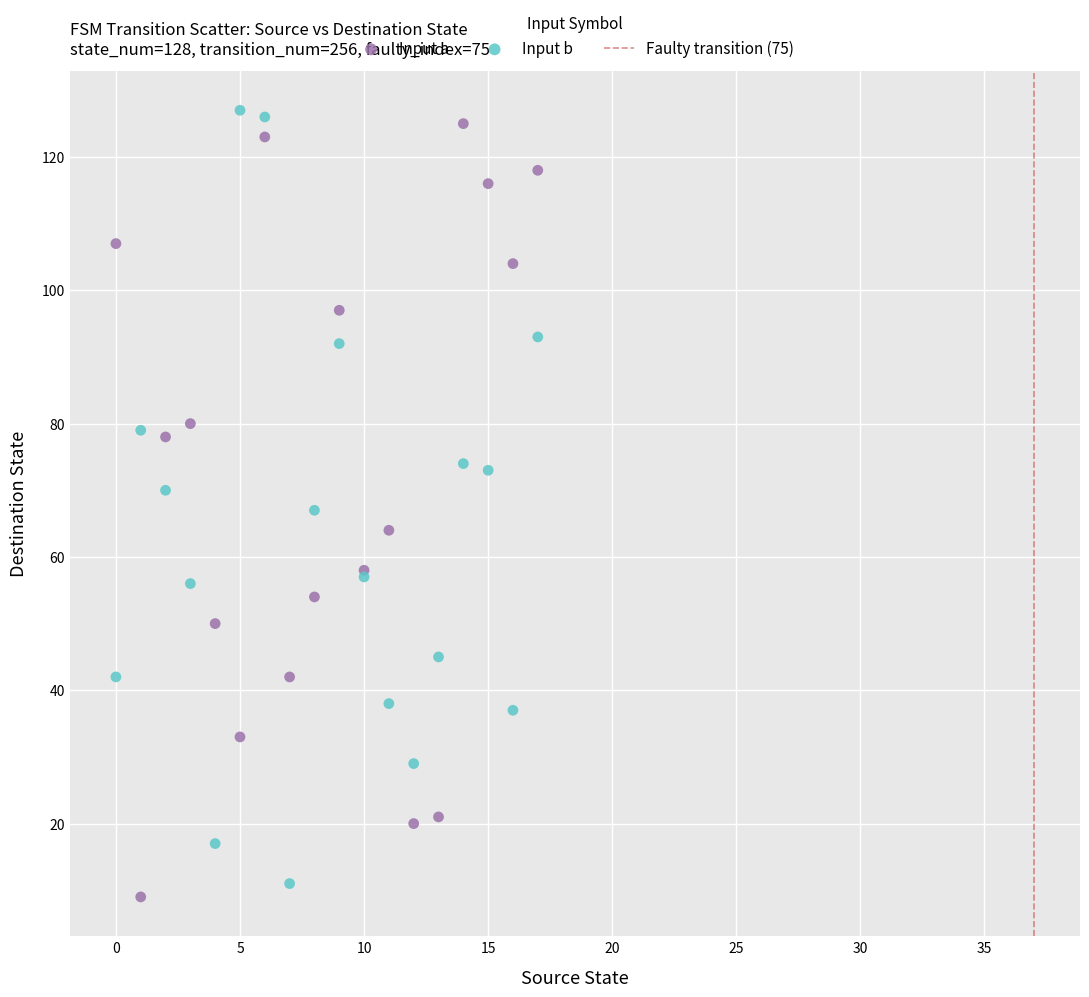

Which series reaches the minimum Y coordinate?

Input a